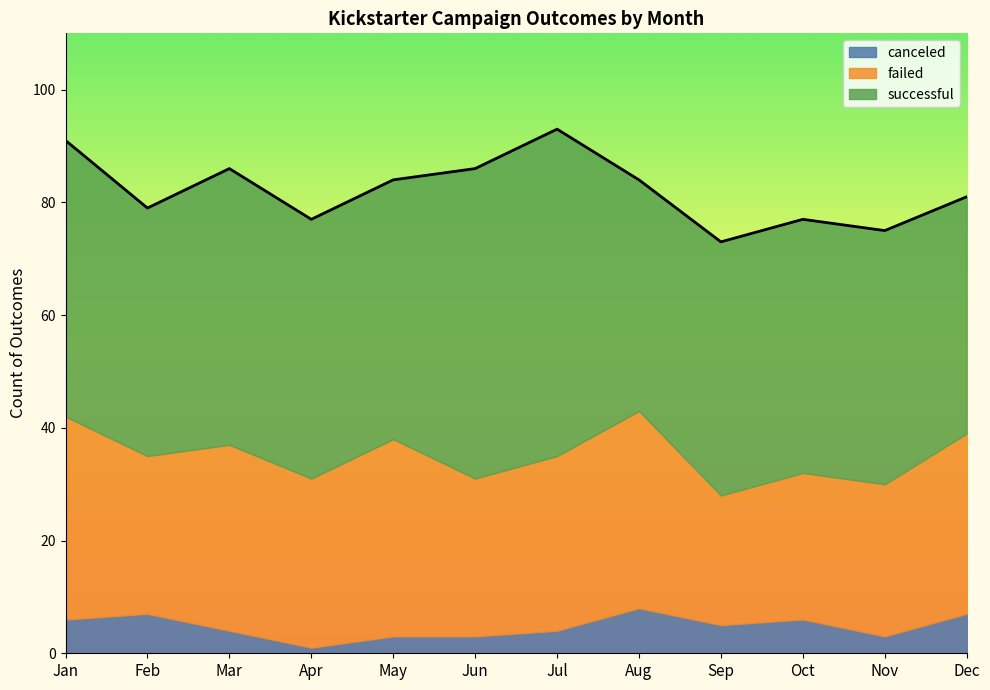

Which category has the lowest value in the successful series?

Aug